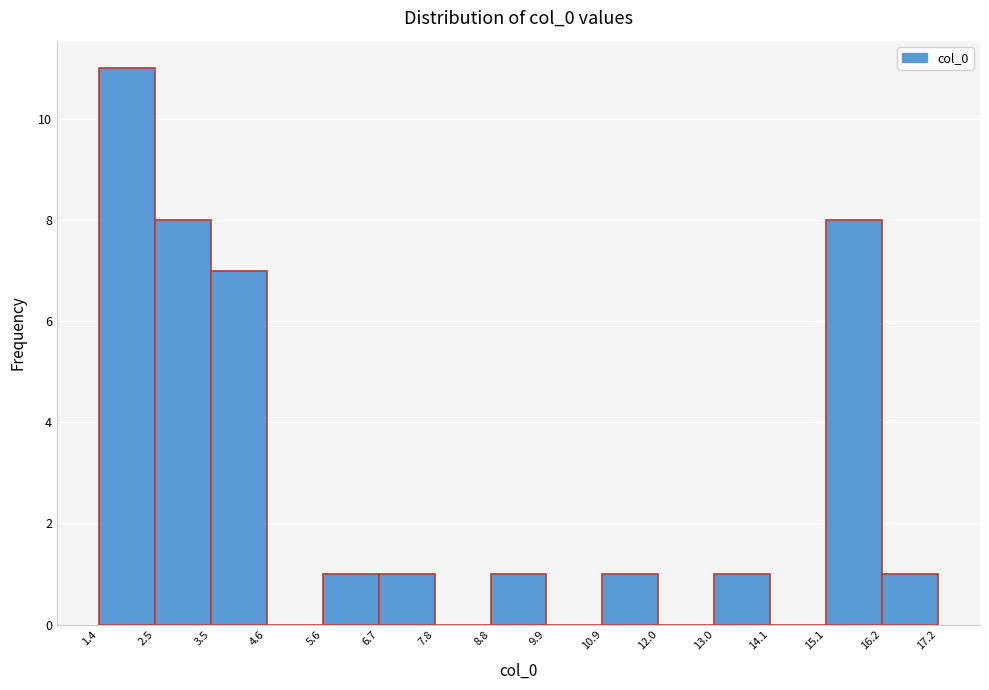

Over which range of the x-axis is the bar tallest?

1.4 to 2.5